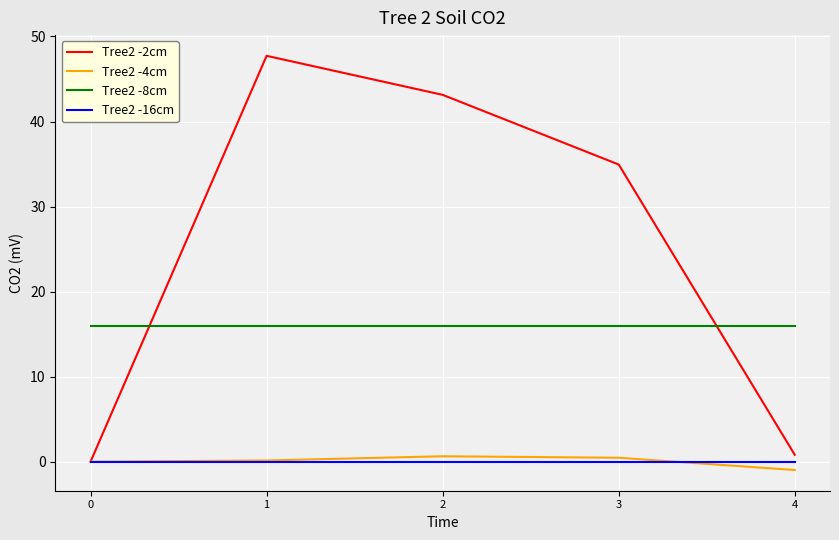

What is the total value across all series at 2?

59.8